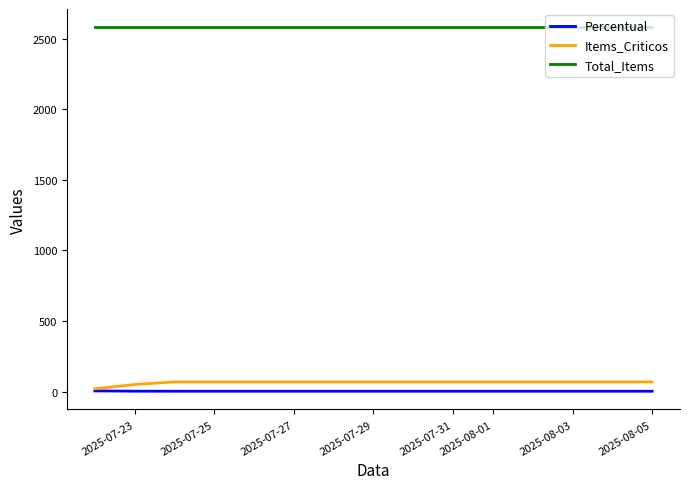

Which series has the largest total across all categories?

Total_Items